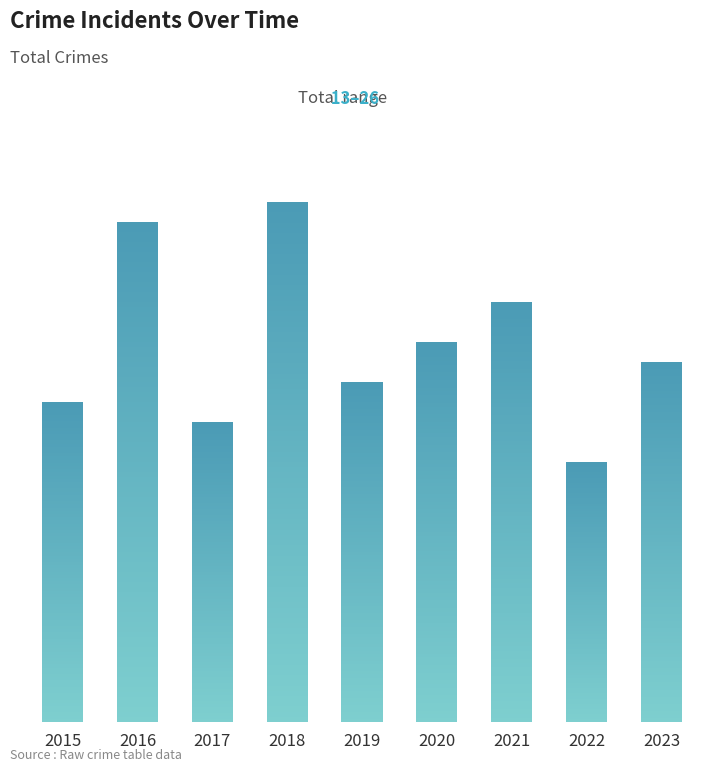

What is the change in value from 2019 to 2023?

+1